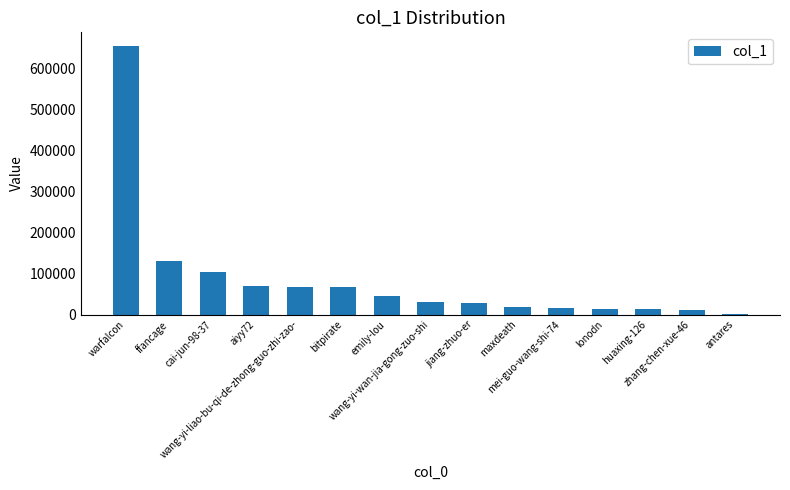

The chart shows a value of 69834 at aiyy72. True or false?

True